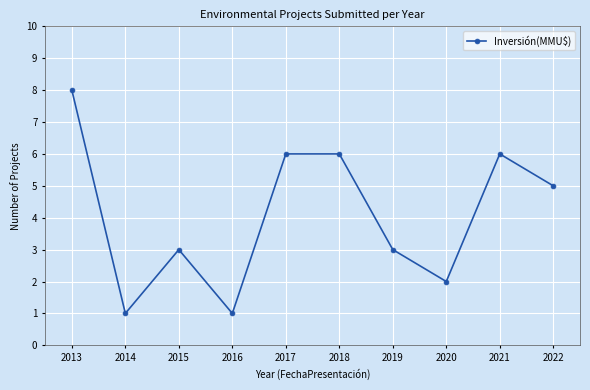

How many lines are shown in the chart?

1